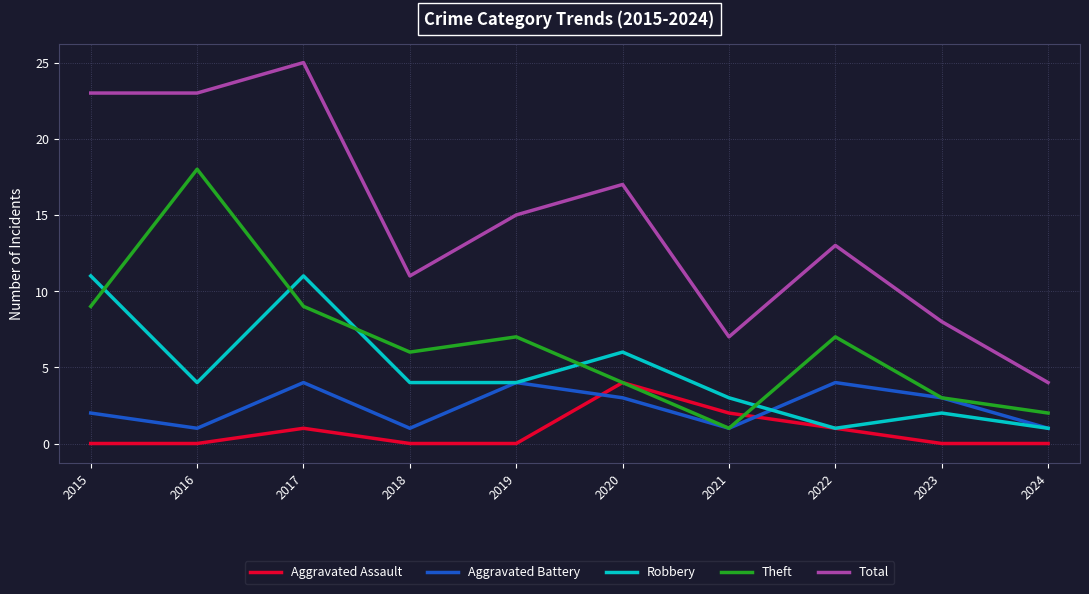

True or false: Aggravated Battery and Total intersect in this chart.

False